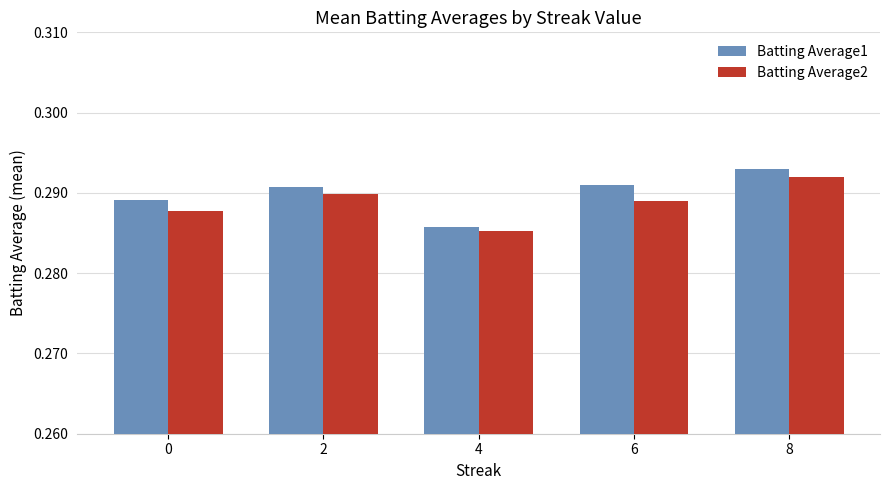

At which label does Batting Average1 reach its minimum?

4